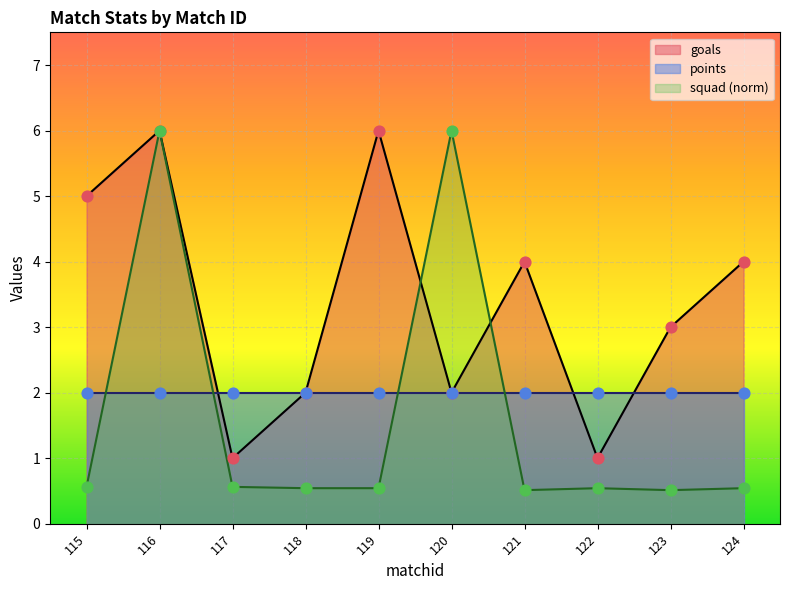

At how many categories does at least one series exceed 3?

6